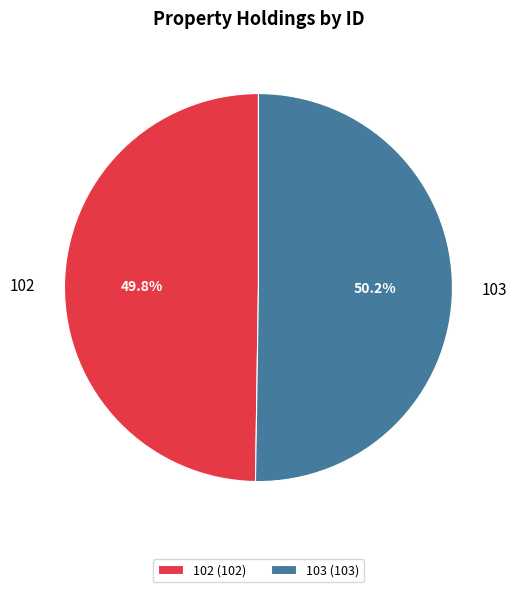

How many slices are in this pie chart?

2